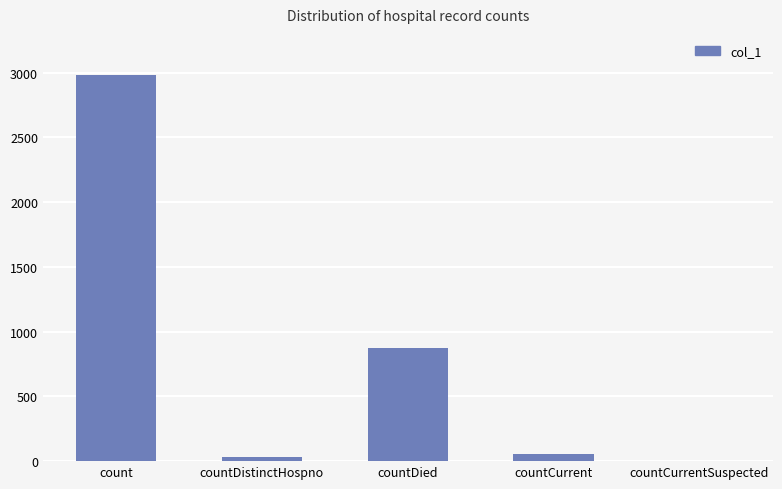

Are the bars horizontal?

No